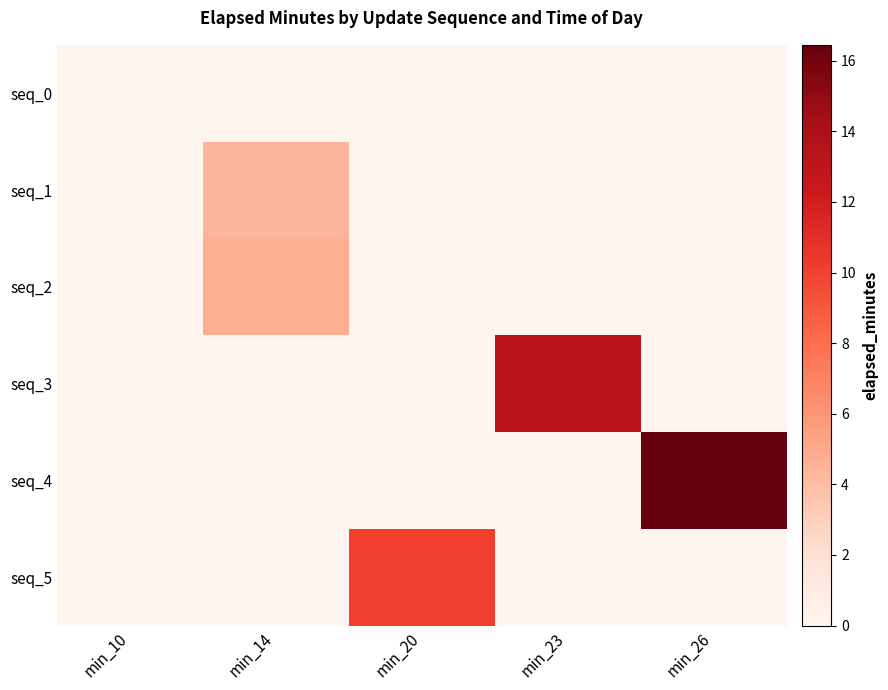

How many data points does each series have?

5